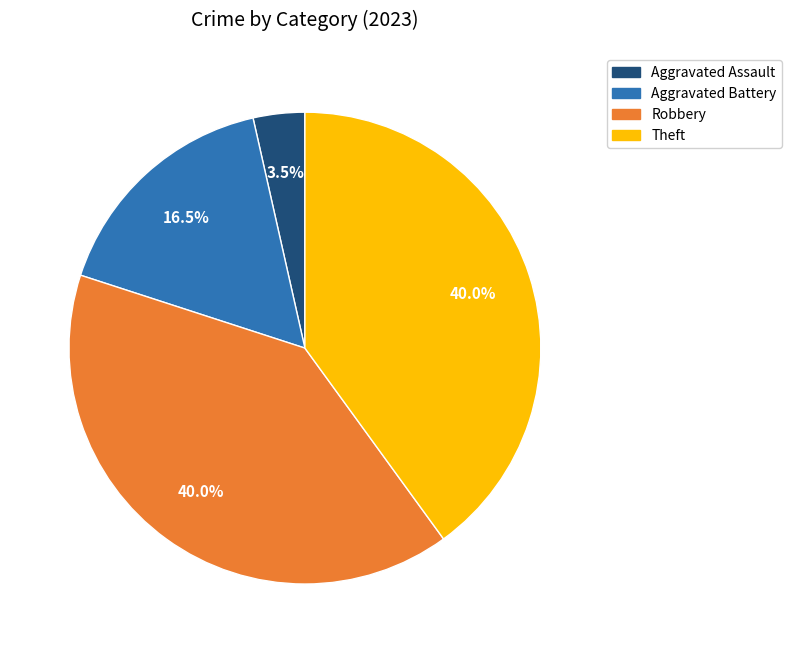

Does any single category account for the majority?

No